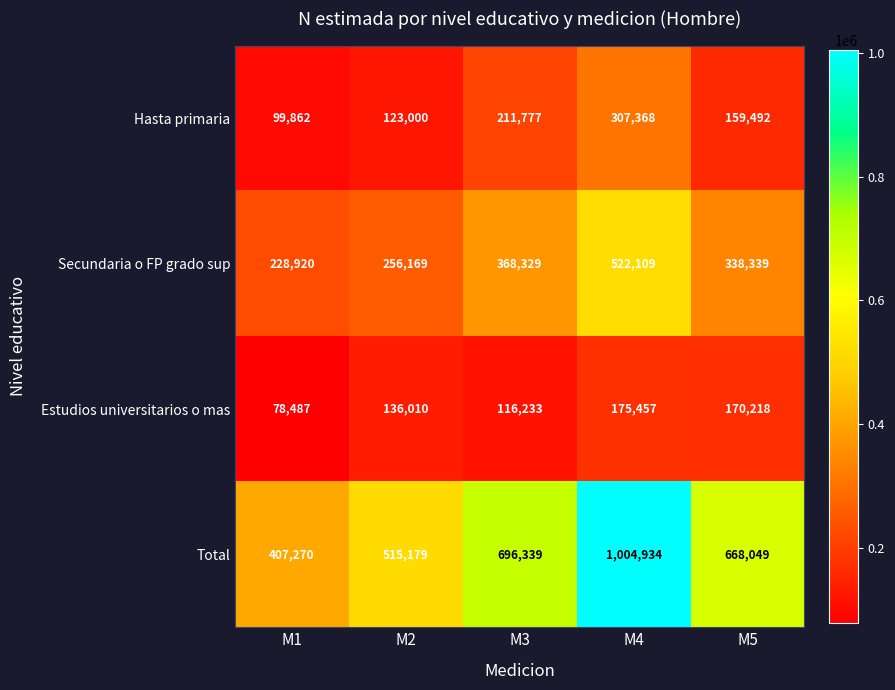

What is the maximum value shown in the chart?

1004934